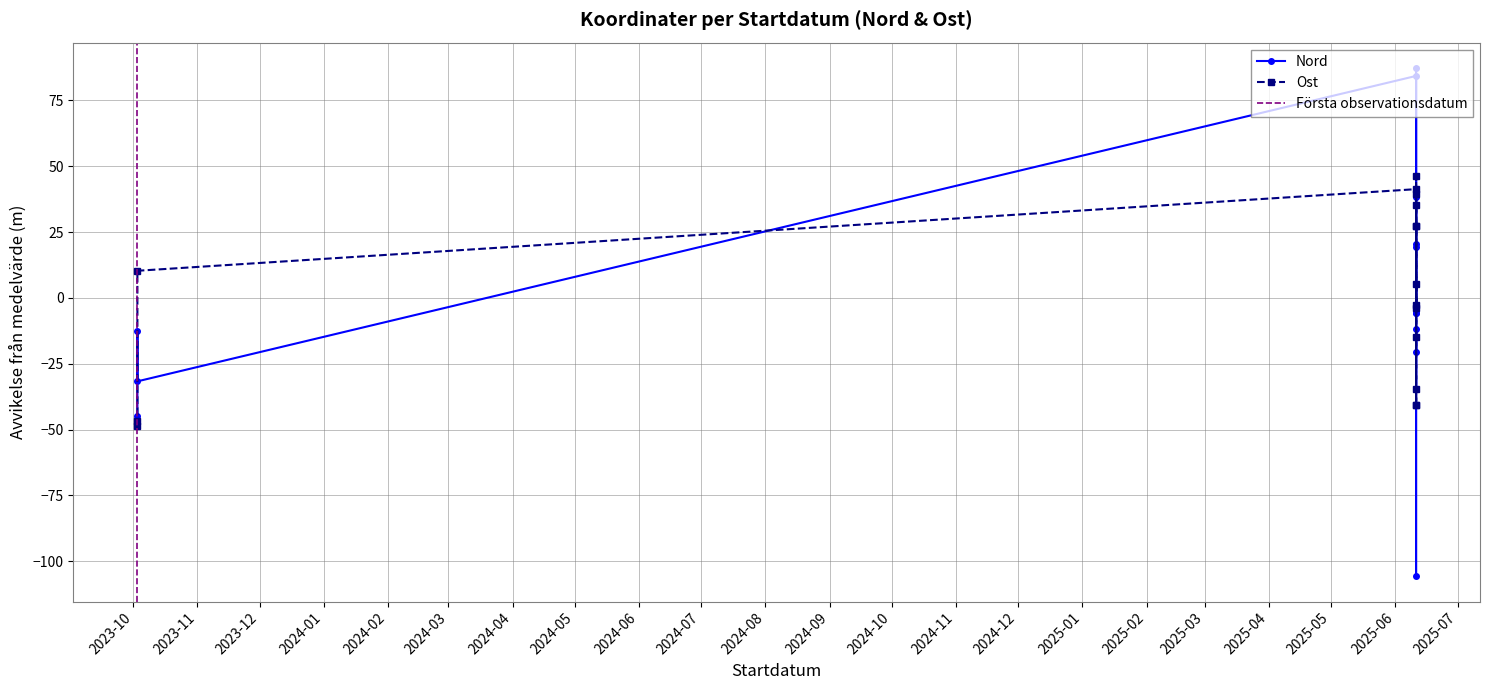

How many interior local peaks does the Nord series have?

5